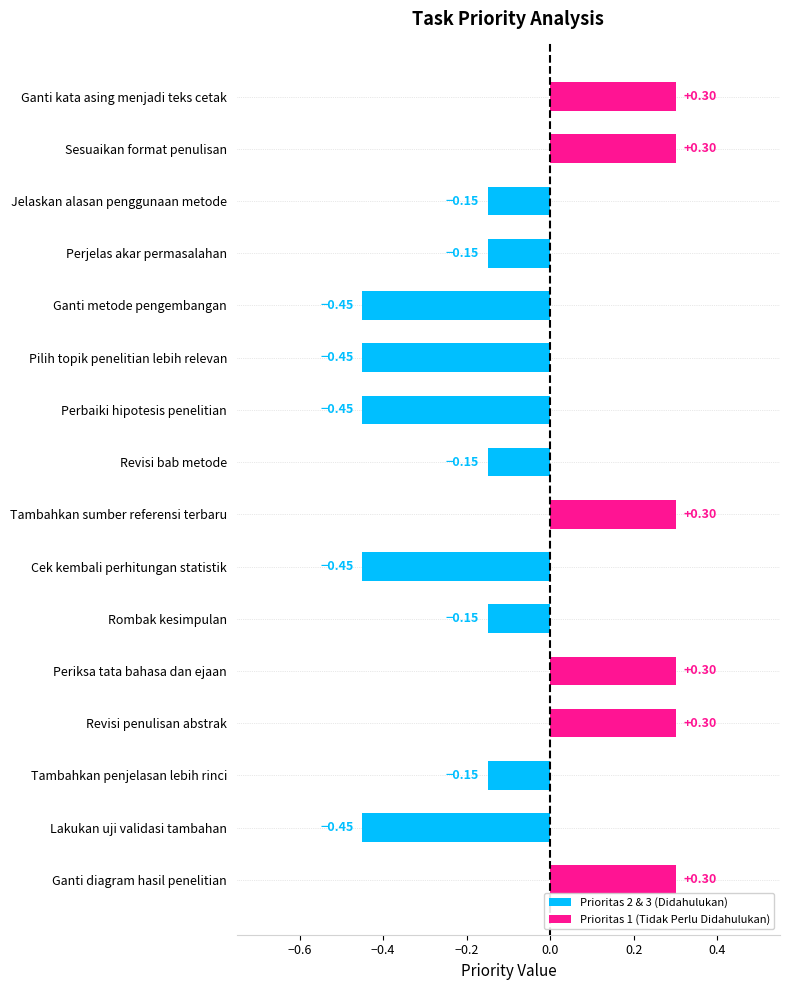

What is the sum of all values?

-1.2